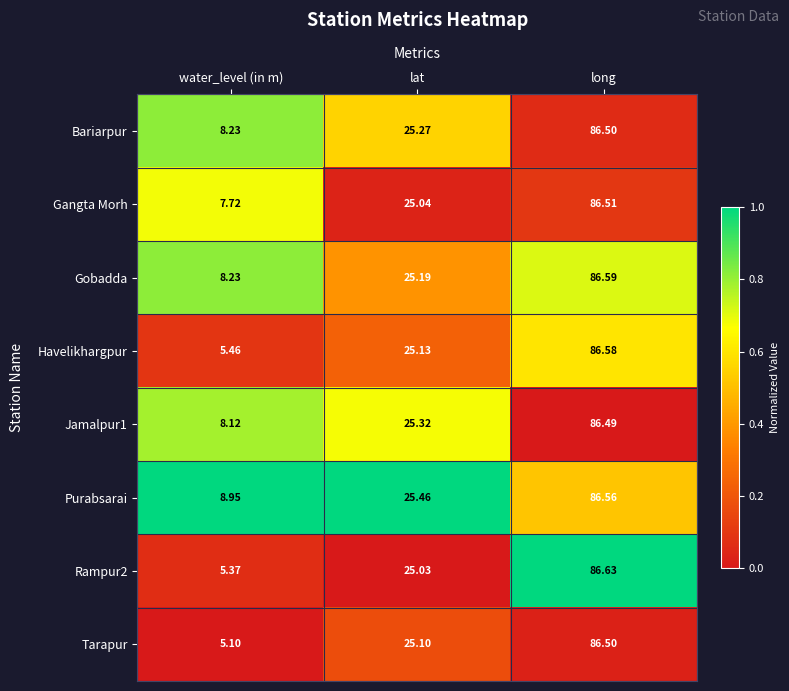

At which category is the sum across all series the highest?

long